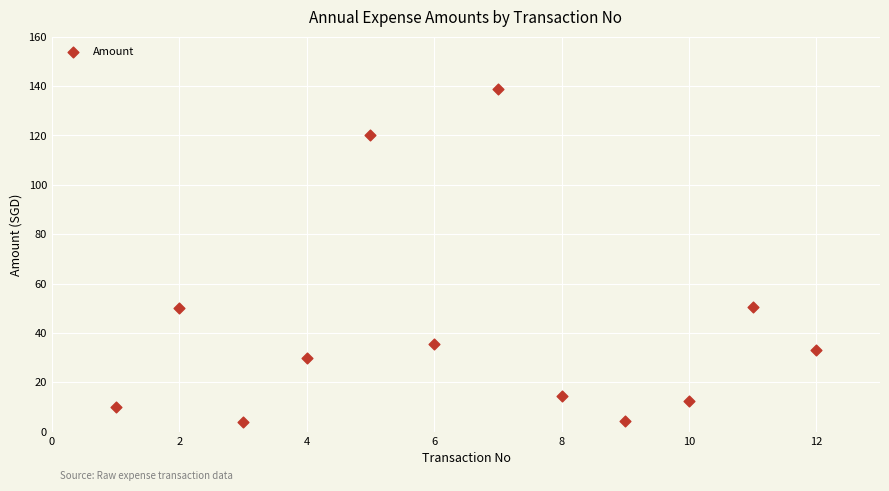

What is the average X value?

6.5